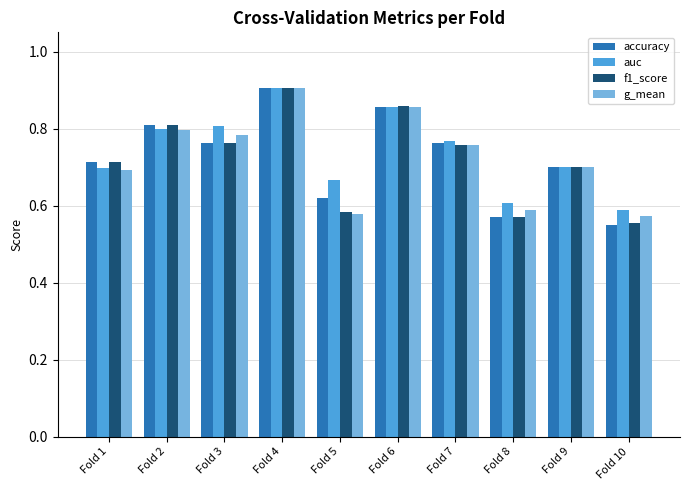

Which category has the highest value in the accuracy series?

Fold 4